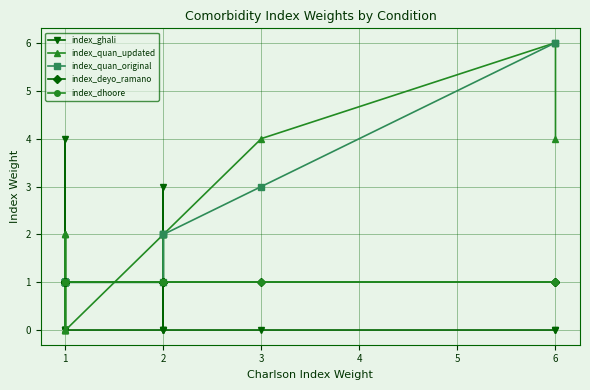

Which series has the widest spread of values?

index_quan_updated